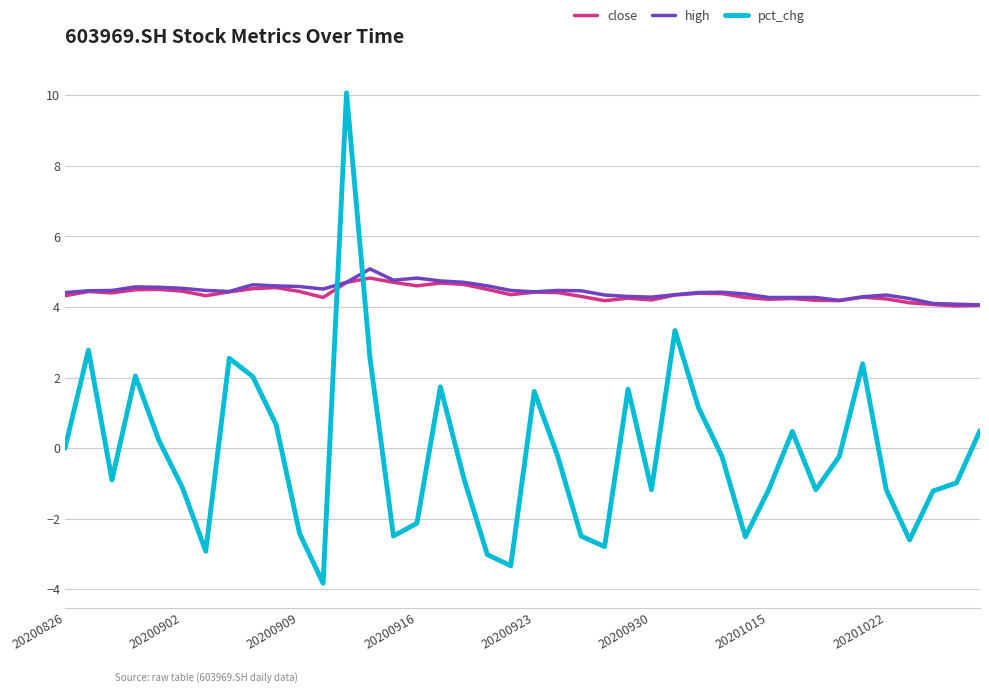

What is the smallest value displayed?

-3.8